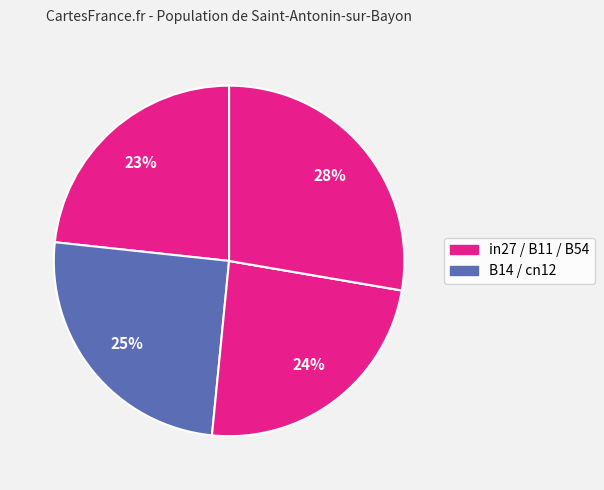

Is there any slice that represents more than half of the pie?

No